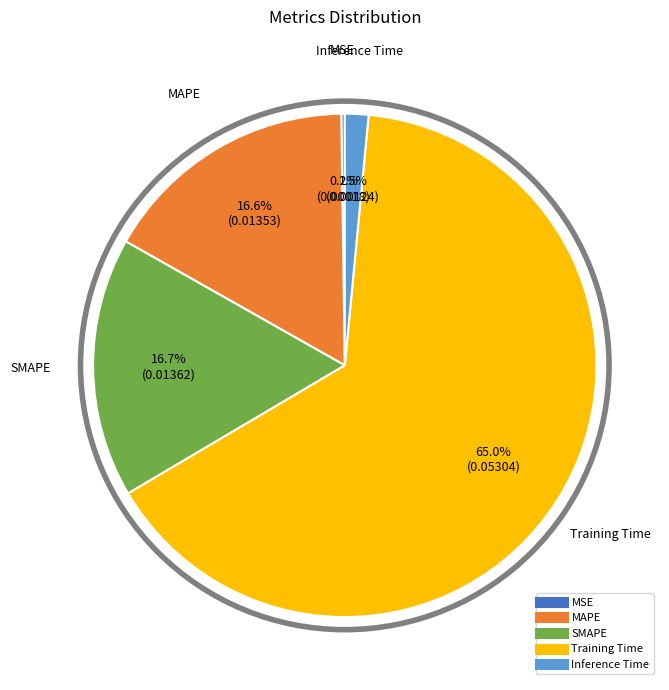

Does any single category account for the majority?

Yes